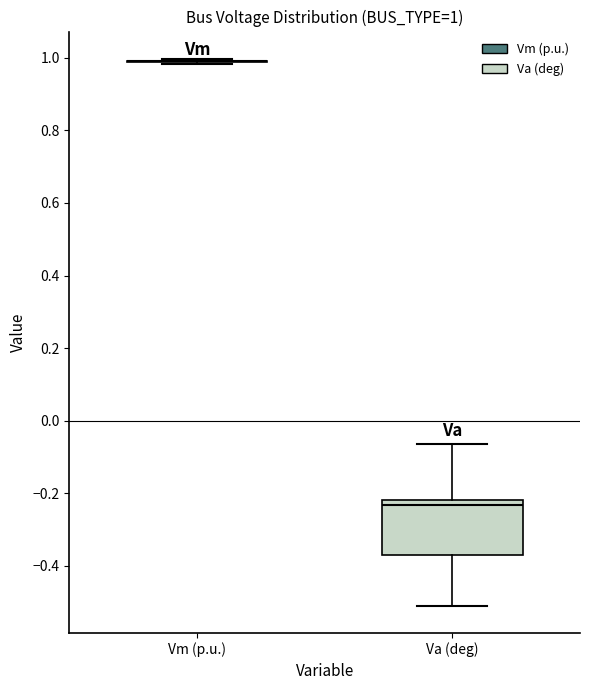

Comparing the boxes themselves (not the whiskers), which one is the tallest?

Va (deg)